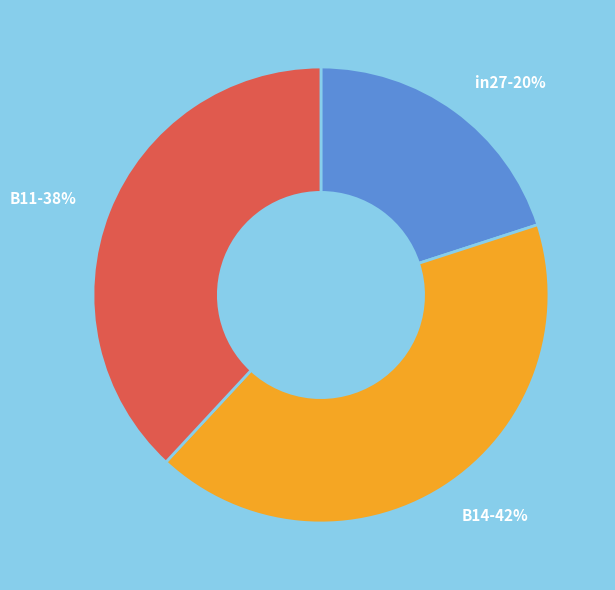

How many segments does this pie chart have?

3